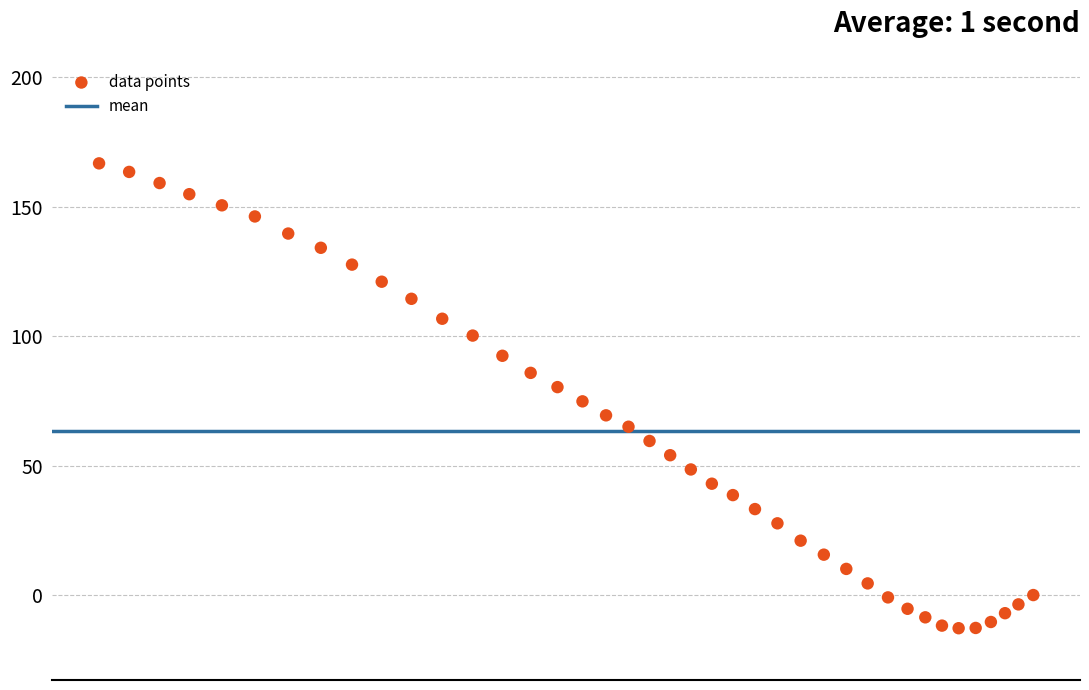

What is the range of Y values (max minus min)?

179.5